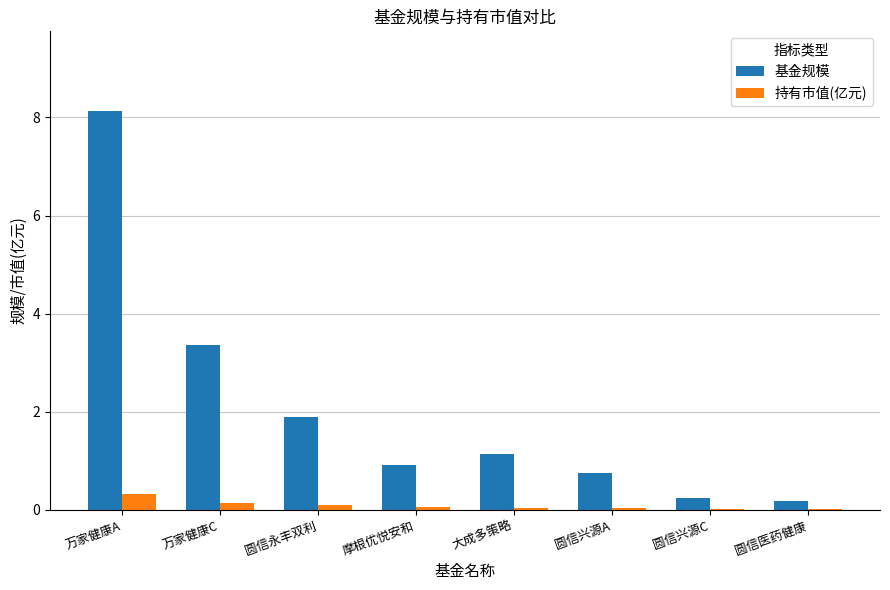

At which category is the sum across all series the highest?

万家健康A